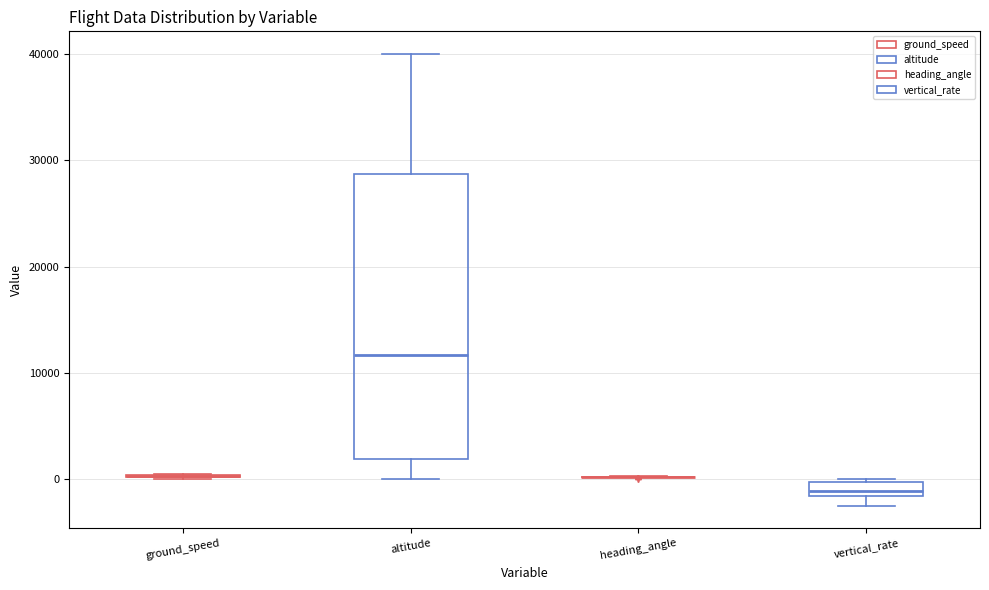

Which box is the tallest, from its lower edge to its upper edge?

altitude